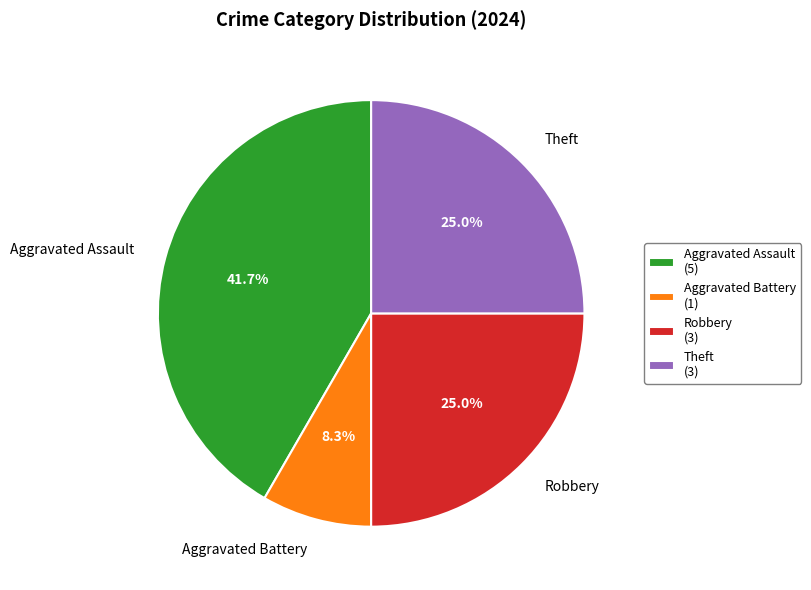

The Aggravated Assault slice represents 29% of the pie. True or false?

False